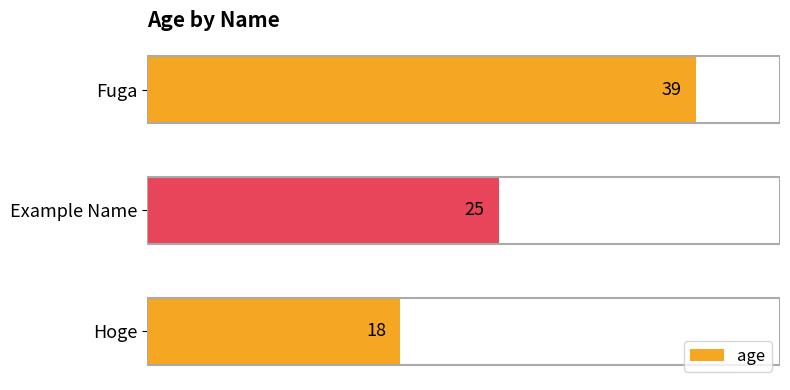

Where is the data nearest to the value 28?

Example Name